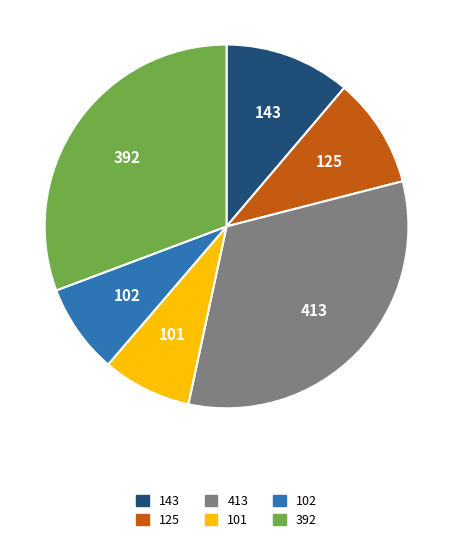

Does 101 represent more than half of the total?

No